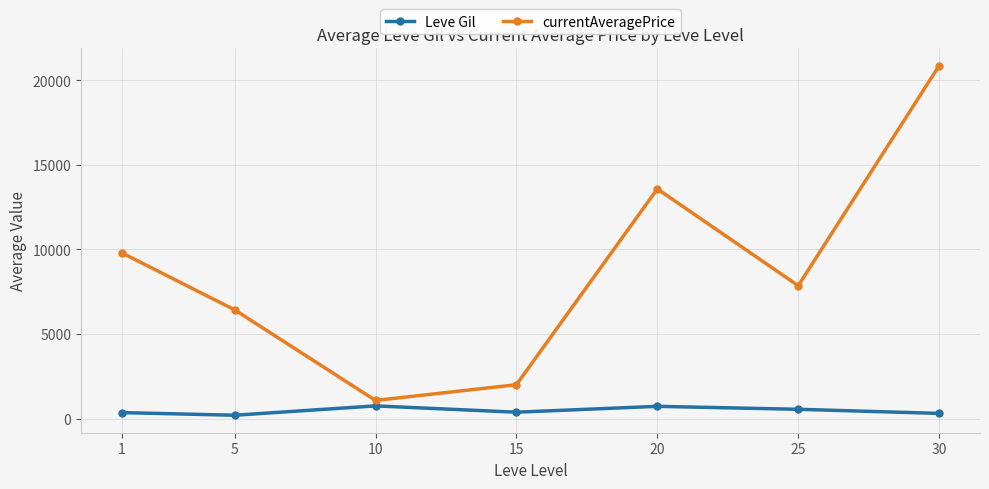

Is it true that currentAveragePrice equals 1999.3 at 15?

True